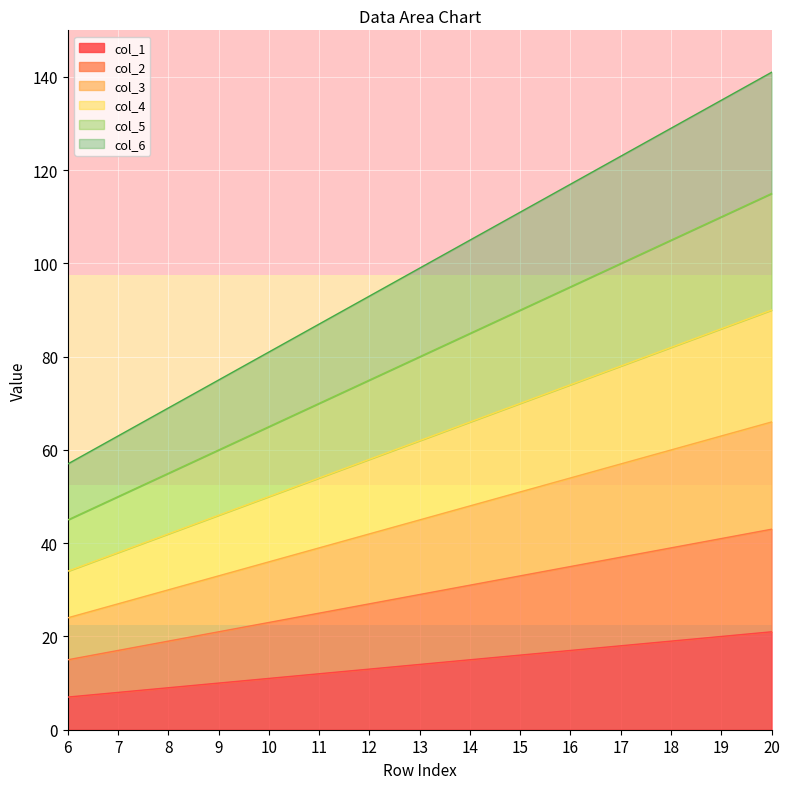

Which has a higher value, 16 or 12?

16